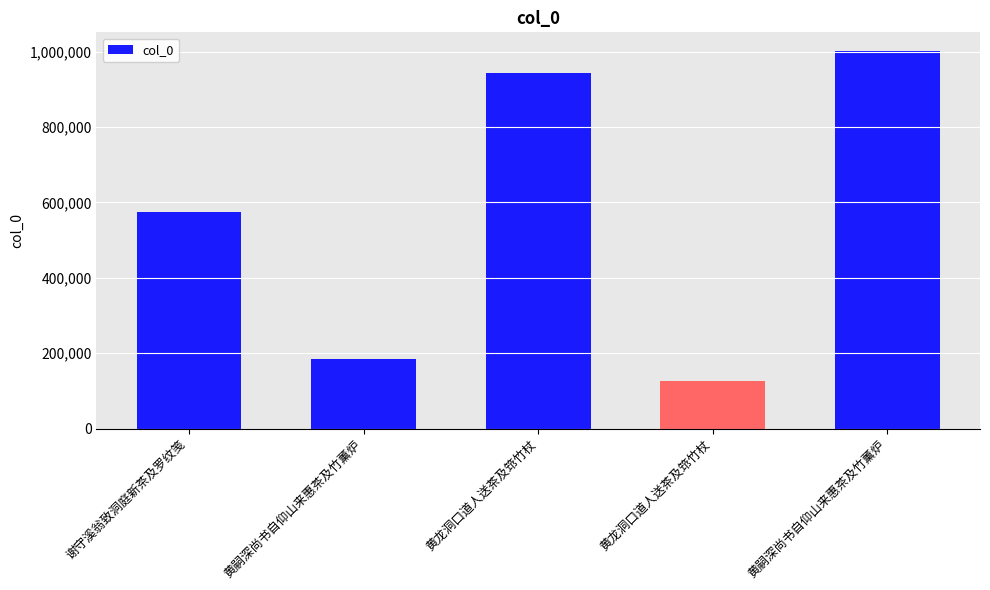

Is it true that the value at 黄龙洞口道人送茶及筇竹杖 is 226561?

False